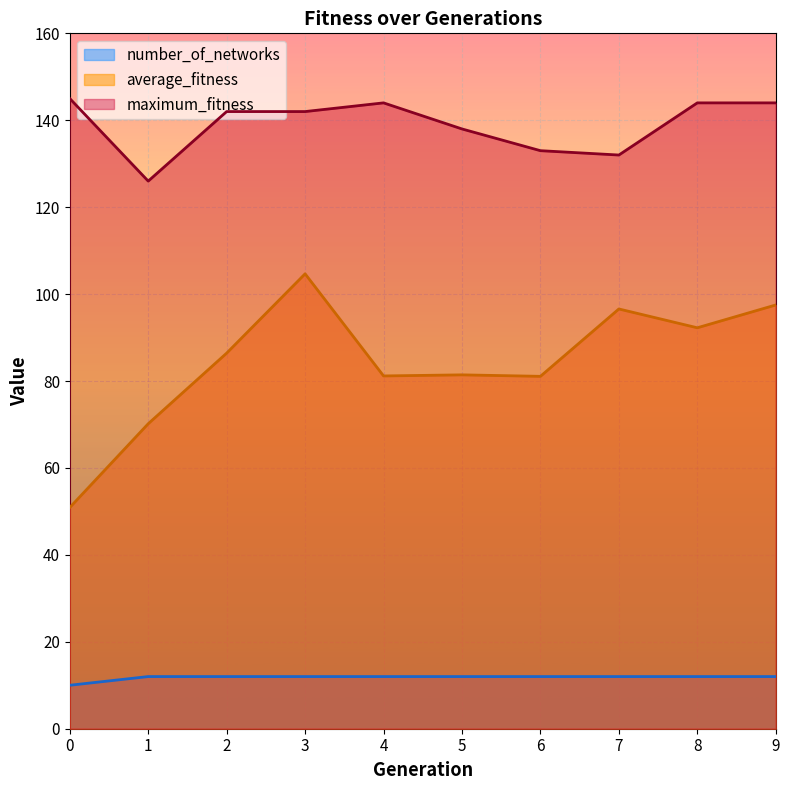

Is the value of average_fitness at 0 greater than the value of maximum_fitness at 9?

No